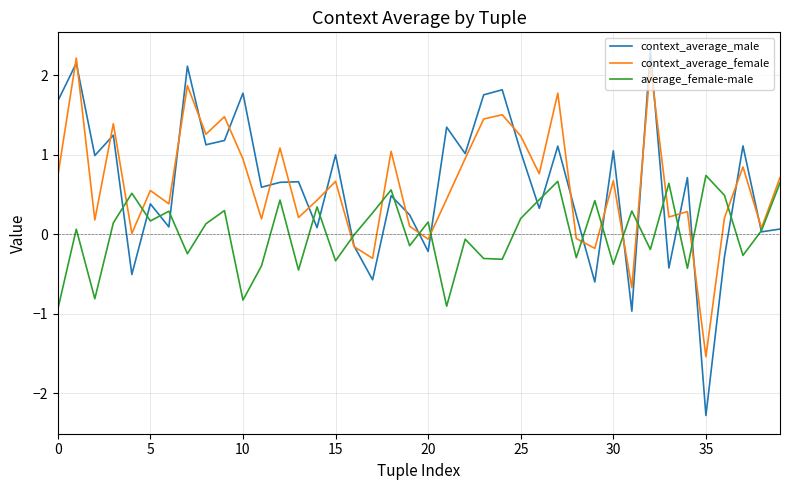

Which series has the widest spread of values?

context_average_male